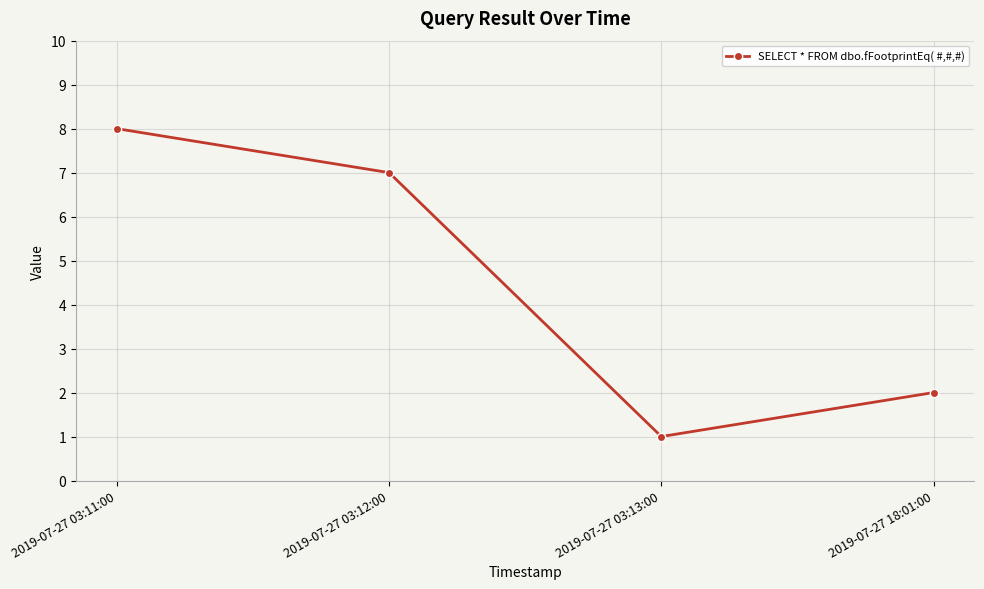

How many lines are shown in the chart?

1